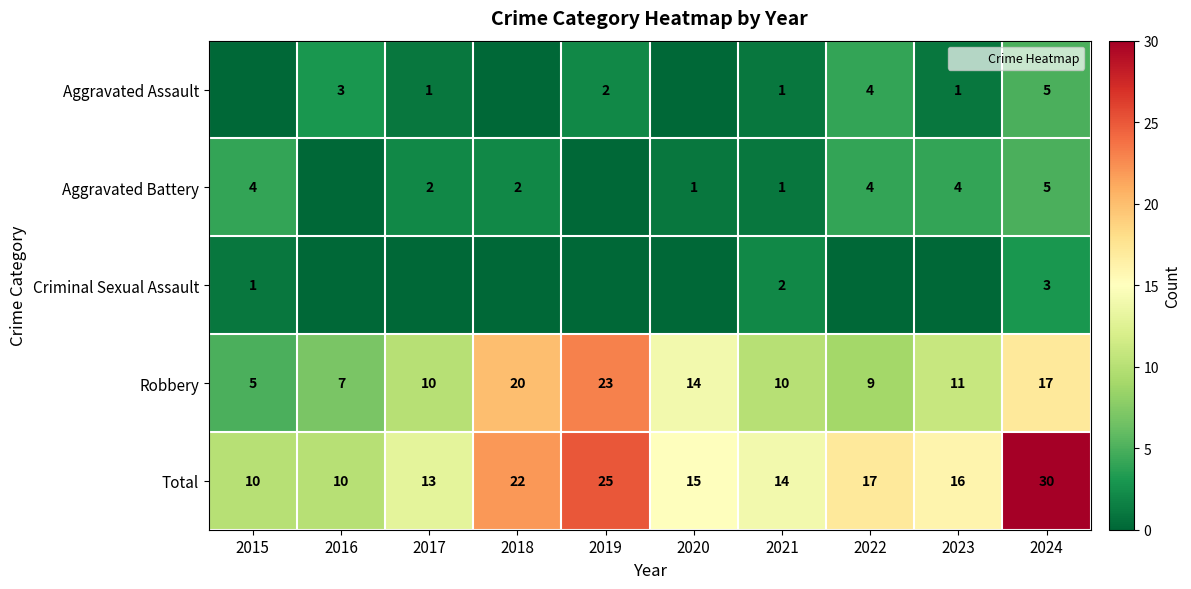

True or false: Criminal Sexual Assault has a value of -1 at 2017.

False